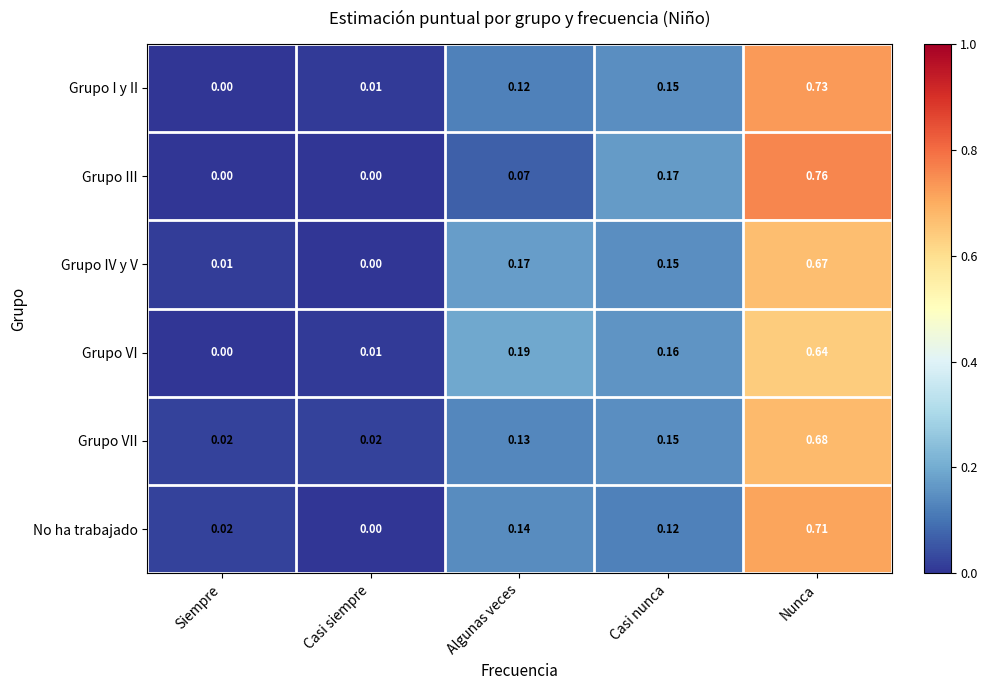

Between Siempre and Nunca, which series saw the biggest shift?

Grupo III